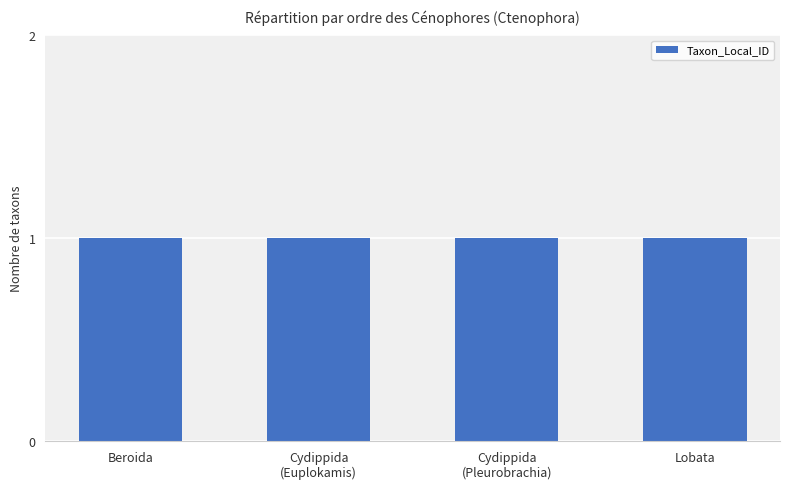

Which label corresponds to the smallest value in the chart?

Cydippida (Pleurobrachia)